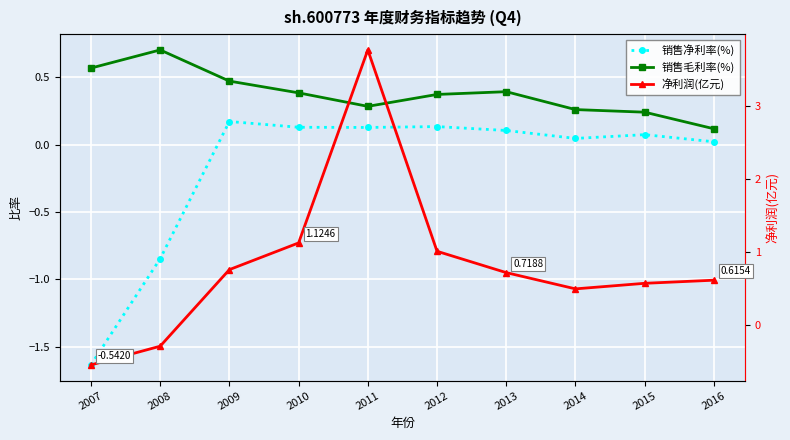

True or false: 销售毛利率(%) has more than 2 interior local peaks.

False